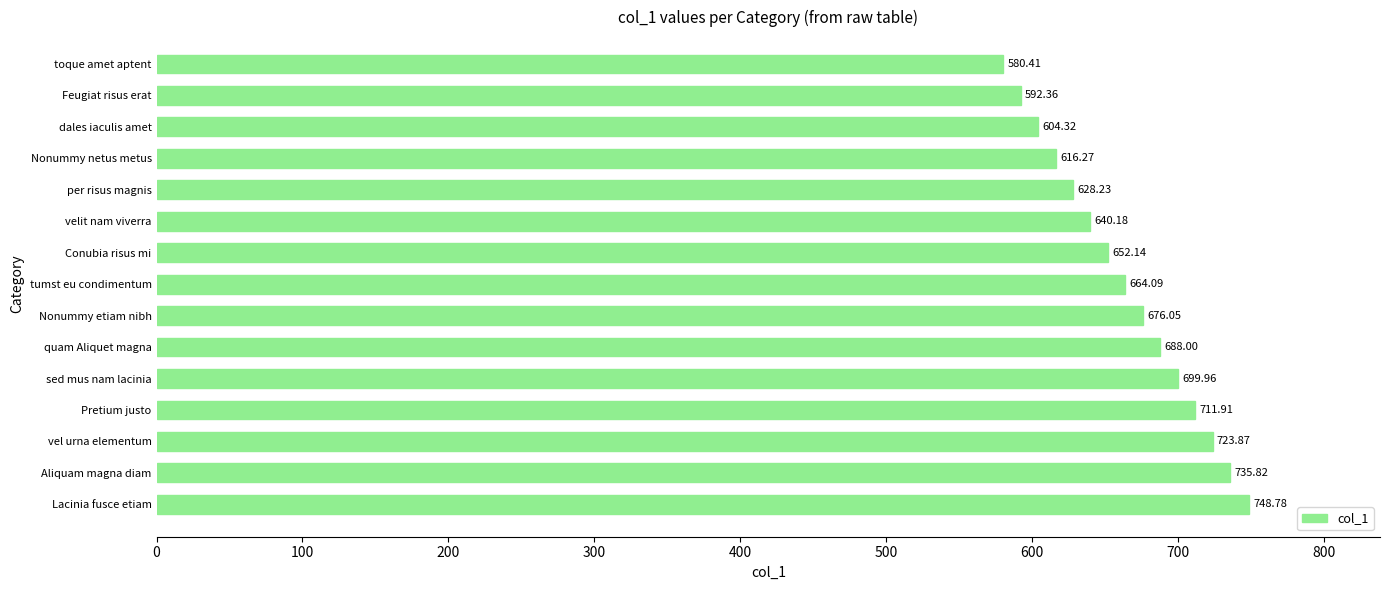

What is the sum of all values?

9962.4